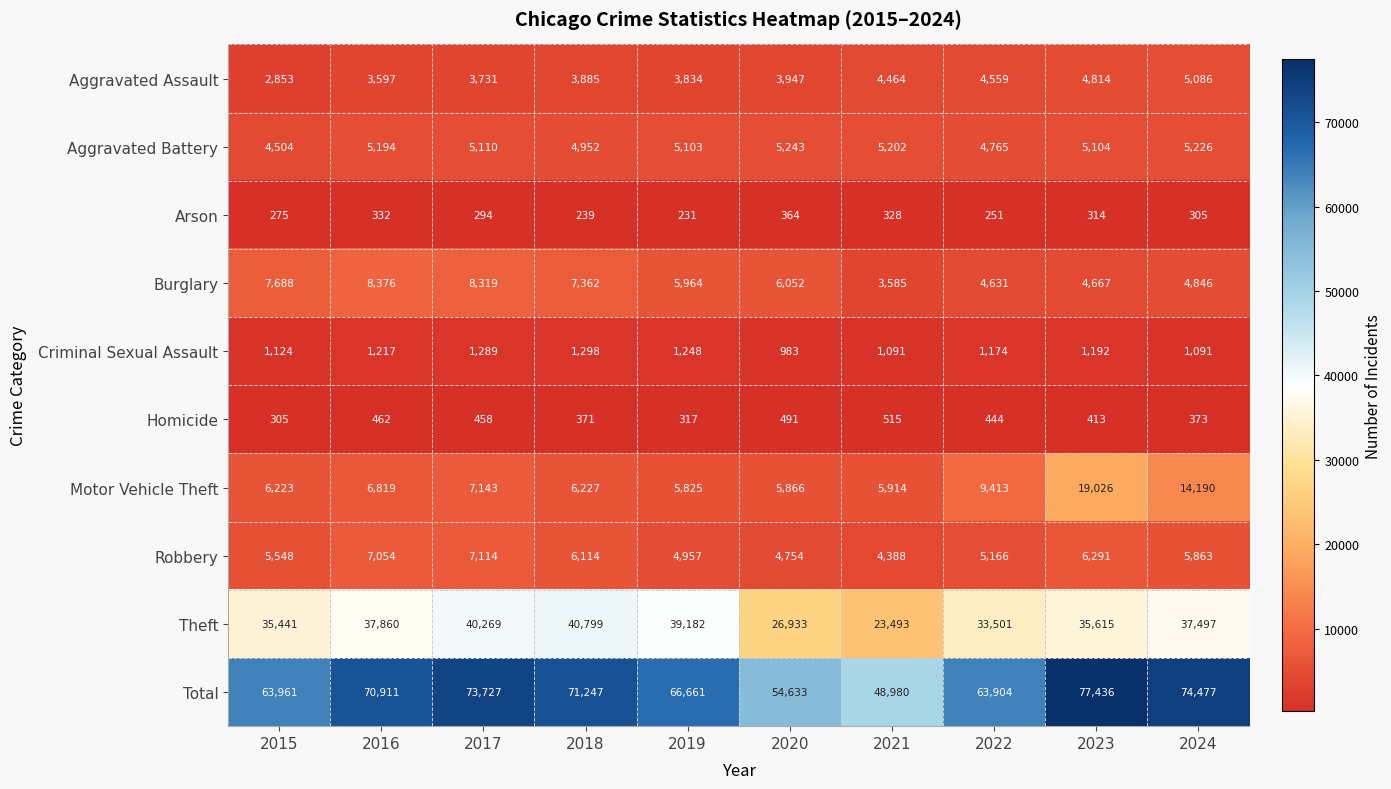

Which series has the largest total across all categories?

Total